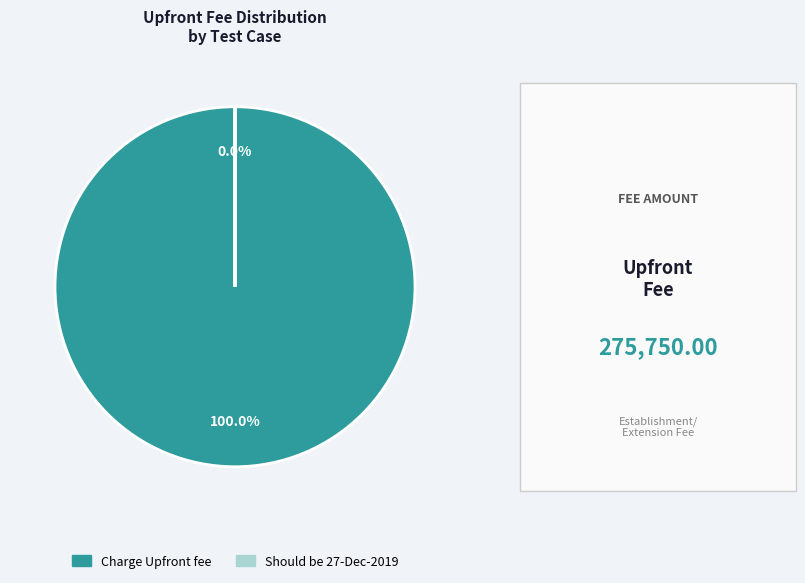

To the nearest percent, what is the difference between the largest and smallest slice percentages?

100%